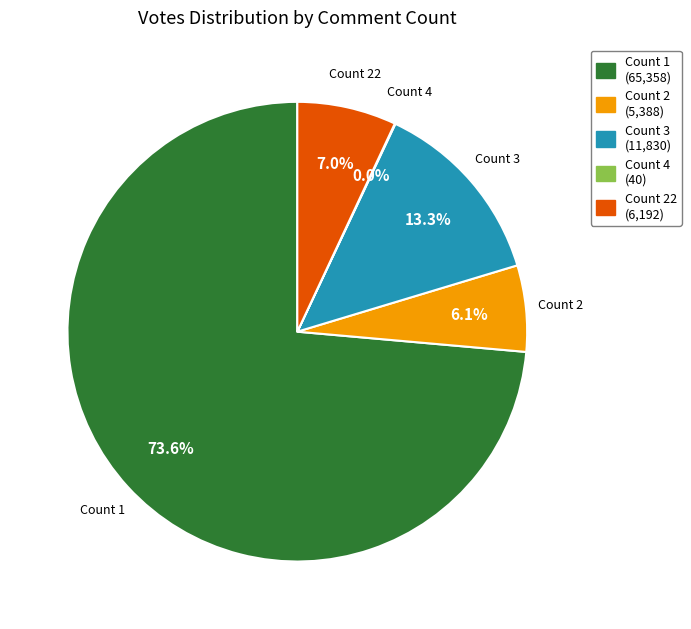

To the nearest percent, what is the average slice percentage?

20%